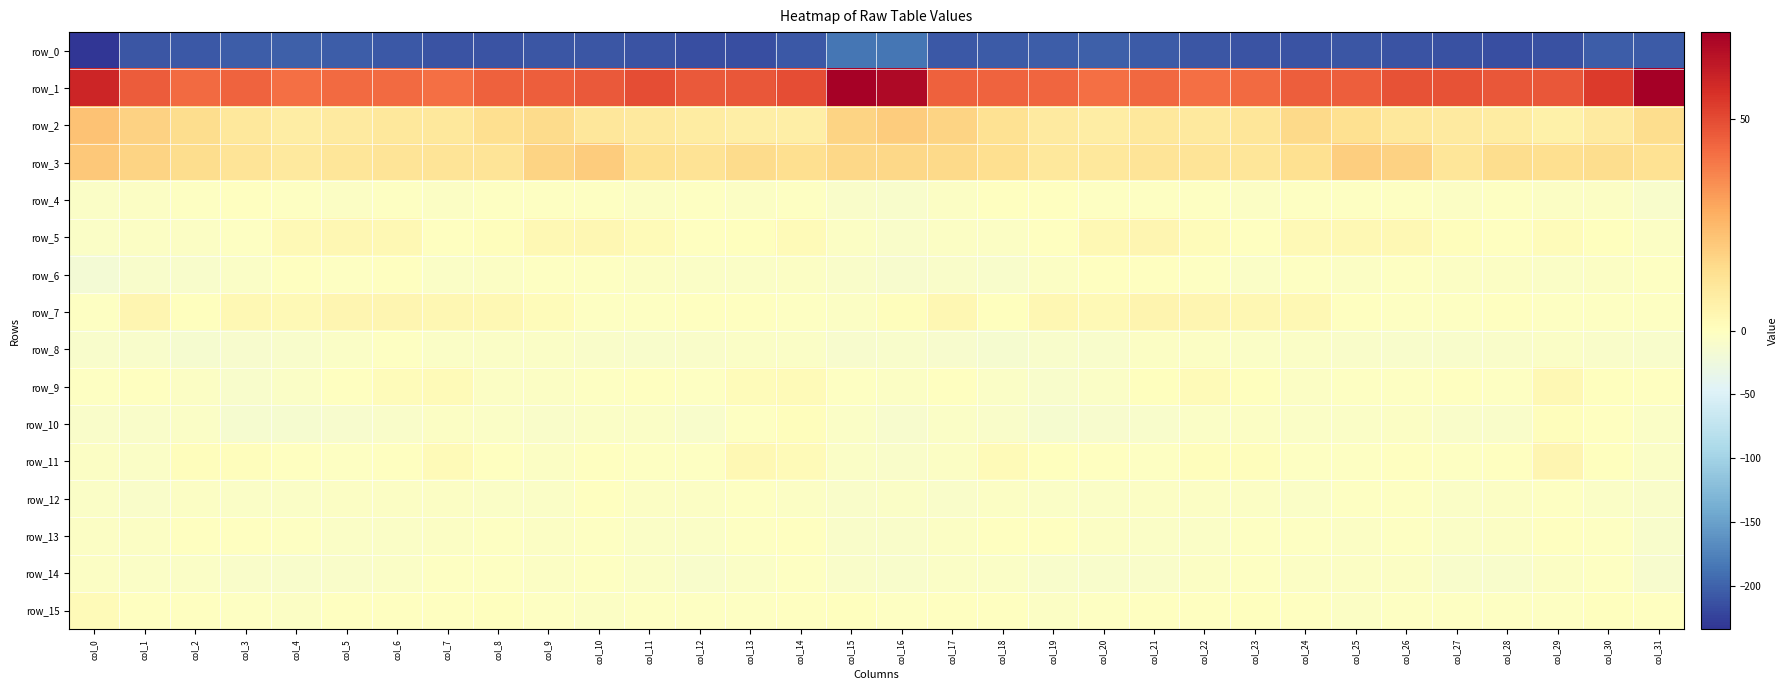

What is the total value across all series at col_24?

-171.6